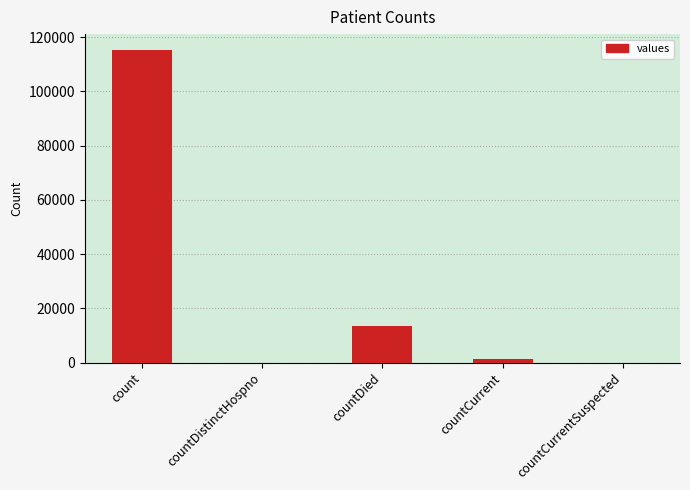

What is the change in value from countDistinctHospno to countDied?

+13343